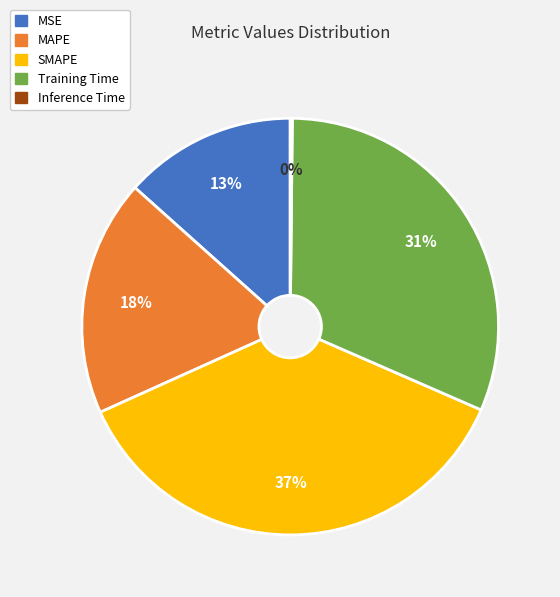

Does any single category account for the majority?

No